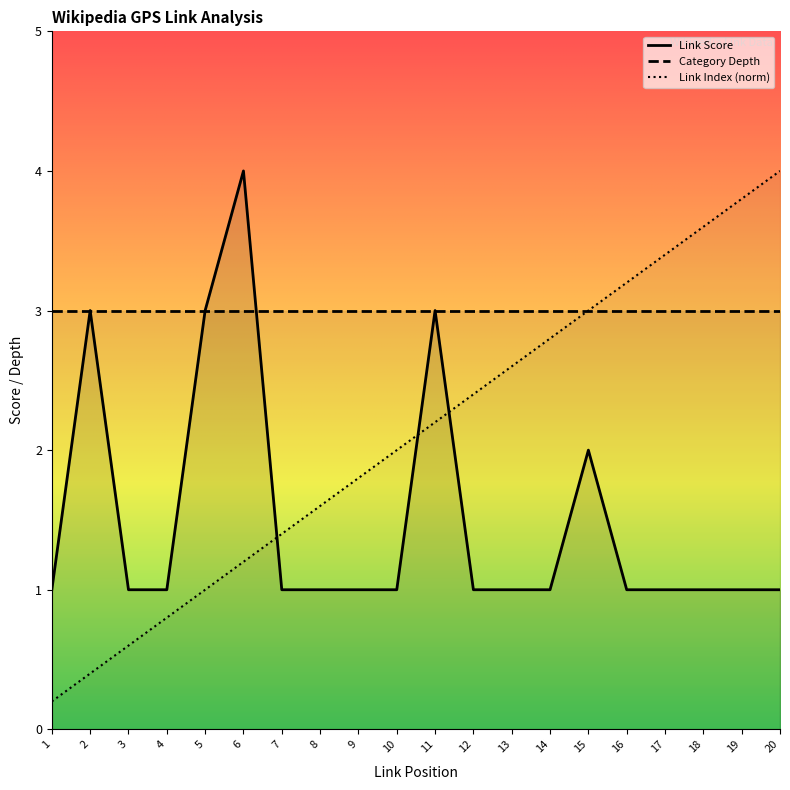

How many times do Link Index and Link Score cross each other?

3